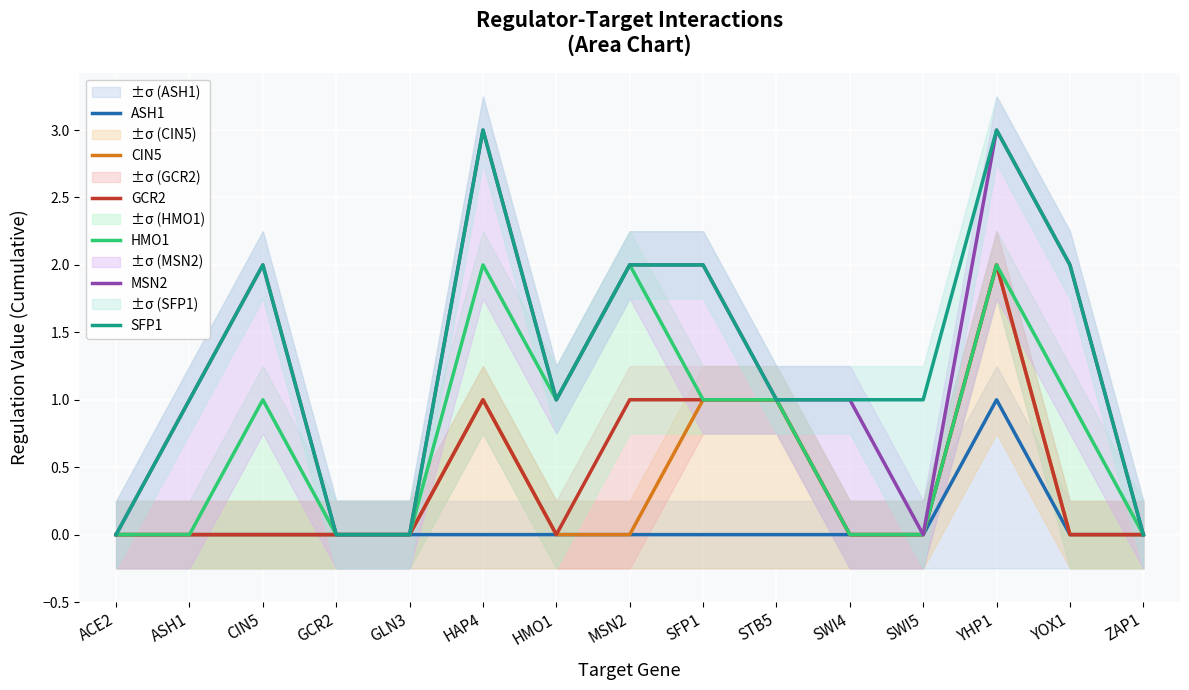

What is the label of the 6th point from the left?

HAP4